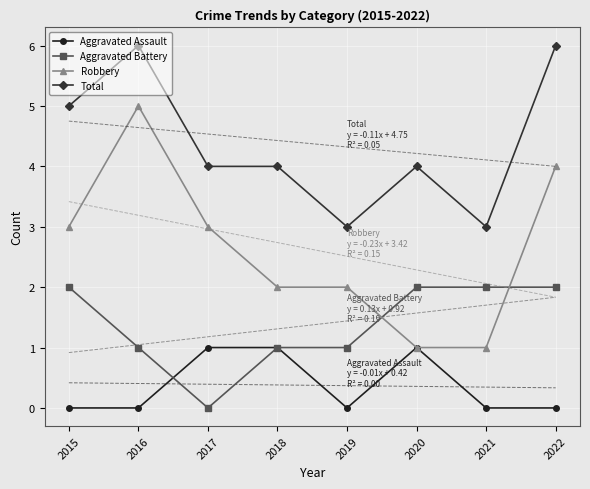

True or false: Aggravated Battery and Total cross at least once.

False